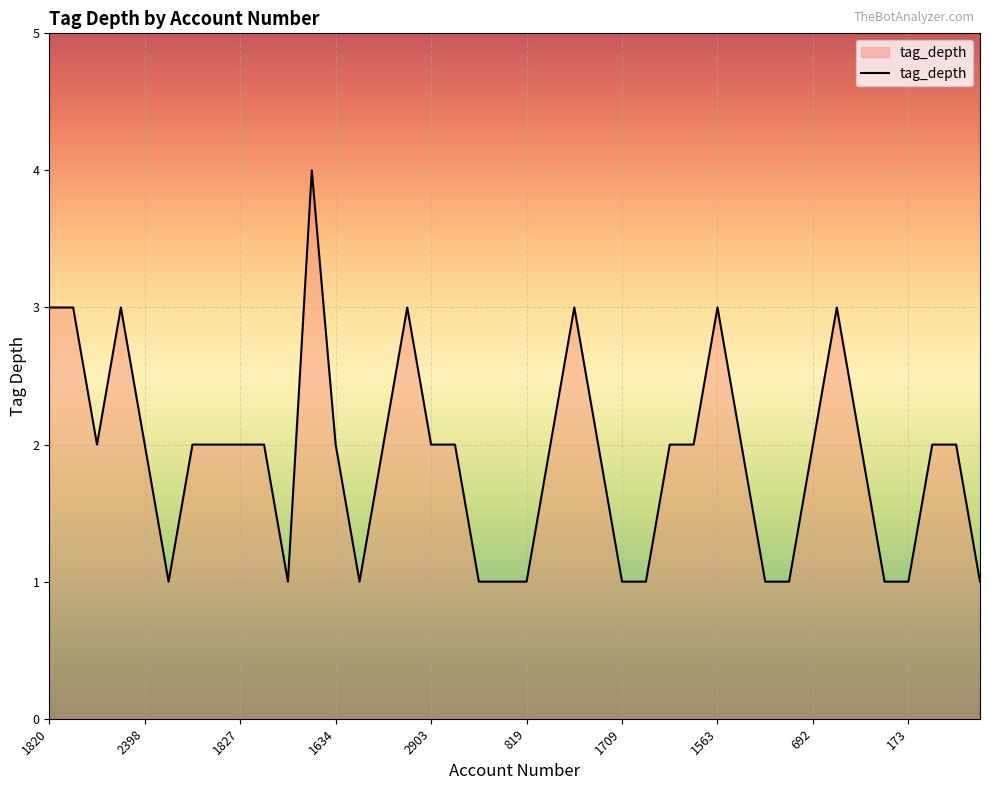

What is the difference between the maximum and minimum values?

3